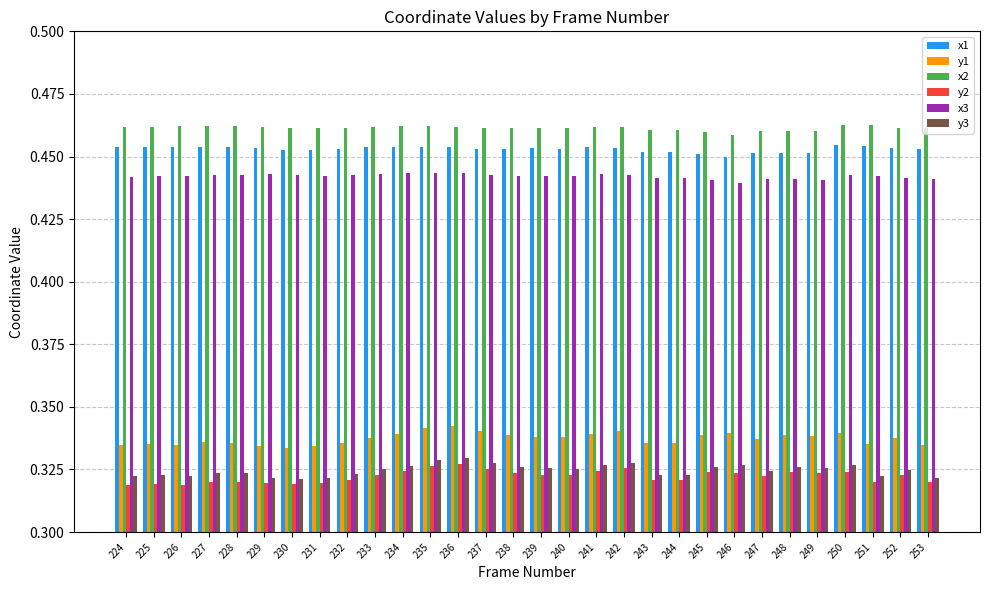

What is the sum of the x3 values at 245 and 249?

0.9